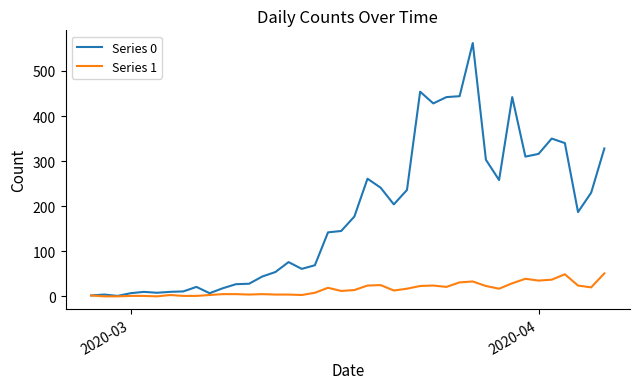

What is the maximum value shown in the chart?

562